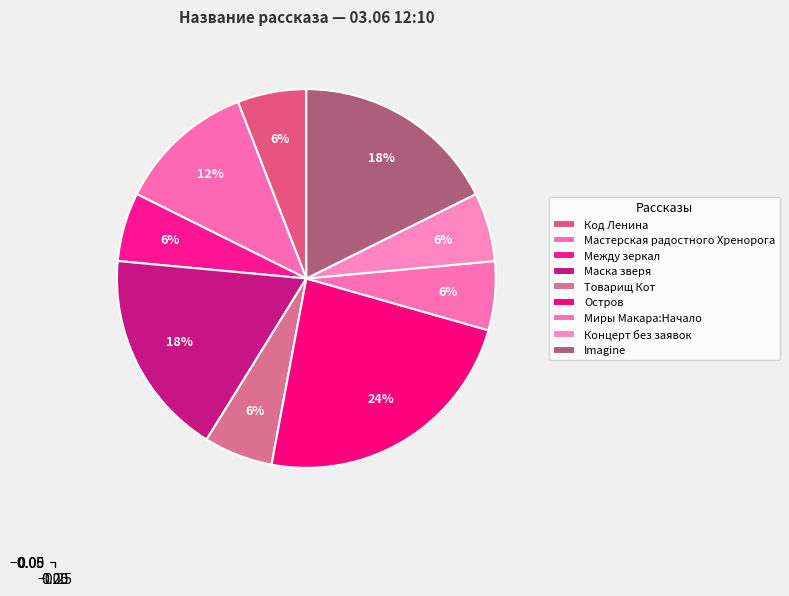

To the nearest percent, what is the average slice percentage?

11%